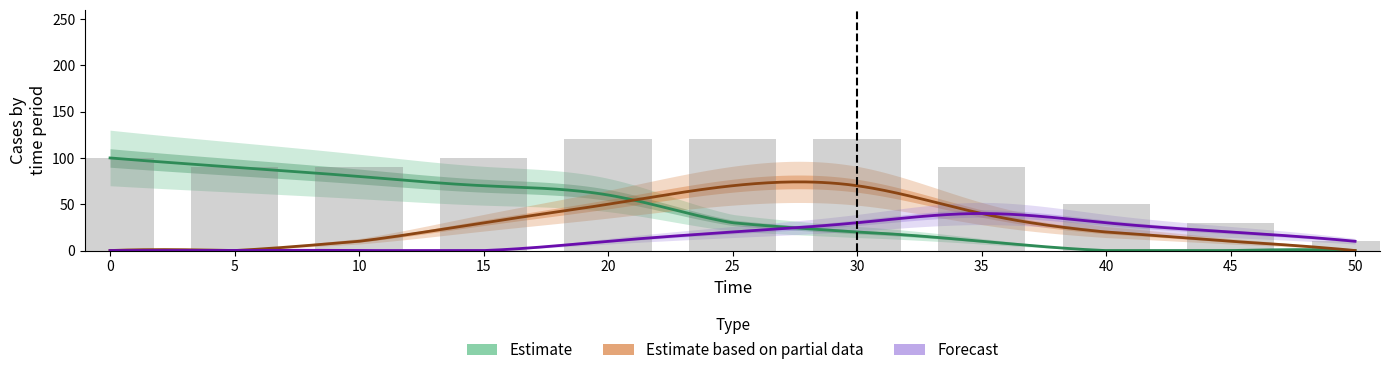

Which has a higher value, 20 or 30?

20